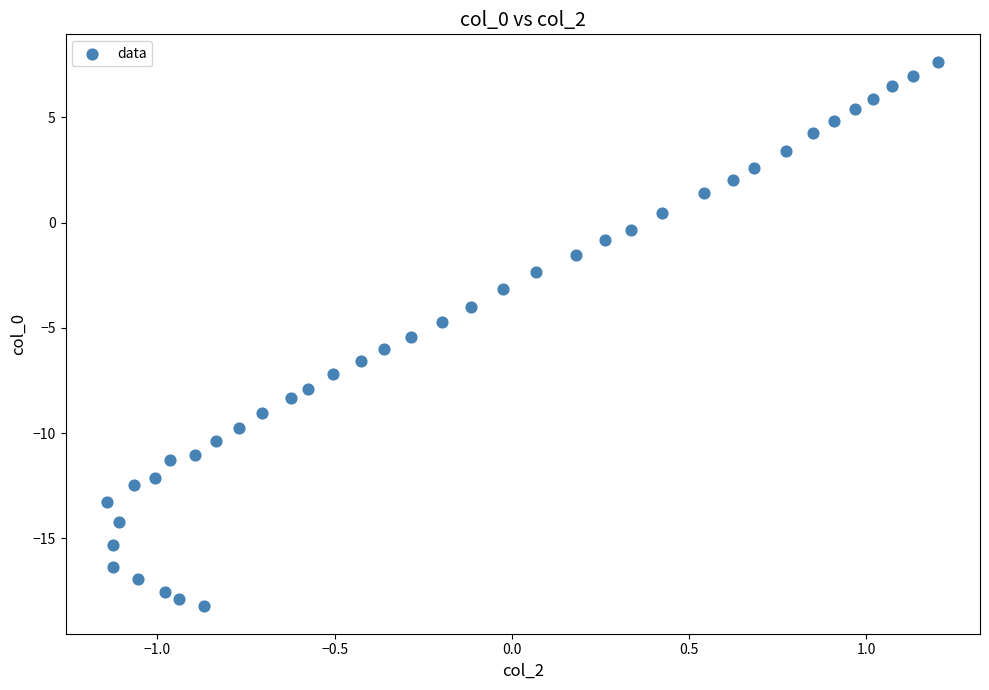

What is the range of Y values (max minus min)?

25.9